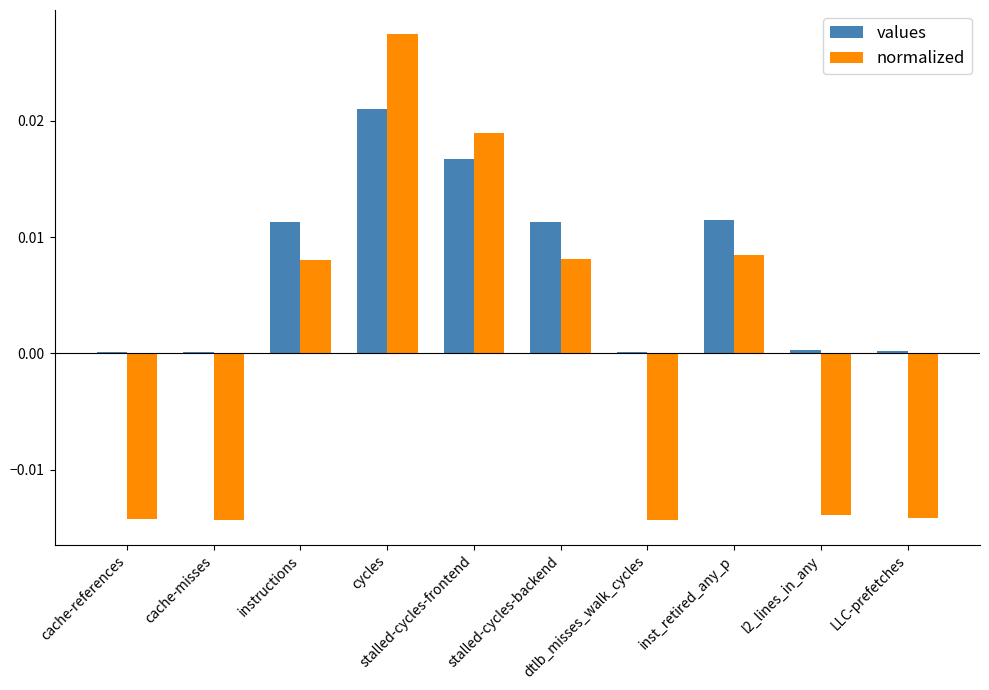

How many groups of bars are there?

10